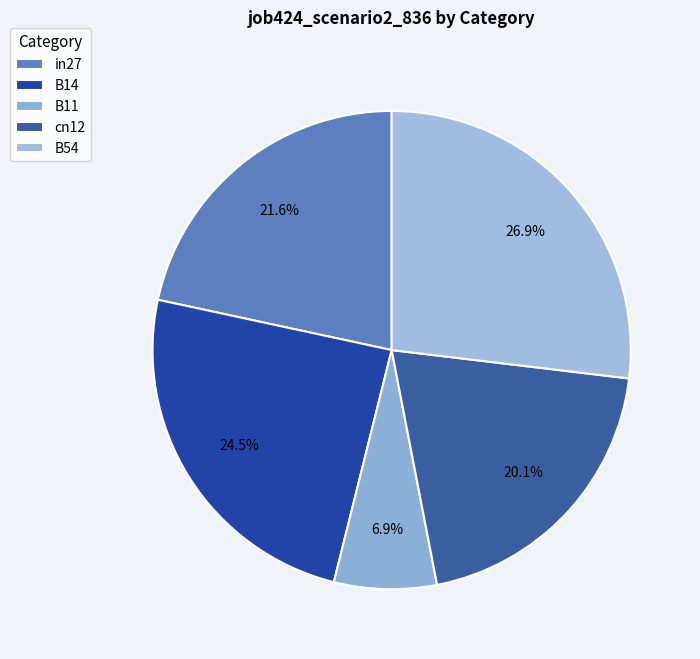

Rank the categories by value from highest to lowest.

B54, B14, in27, cn12, B11